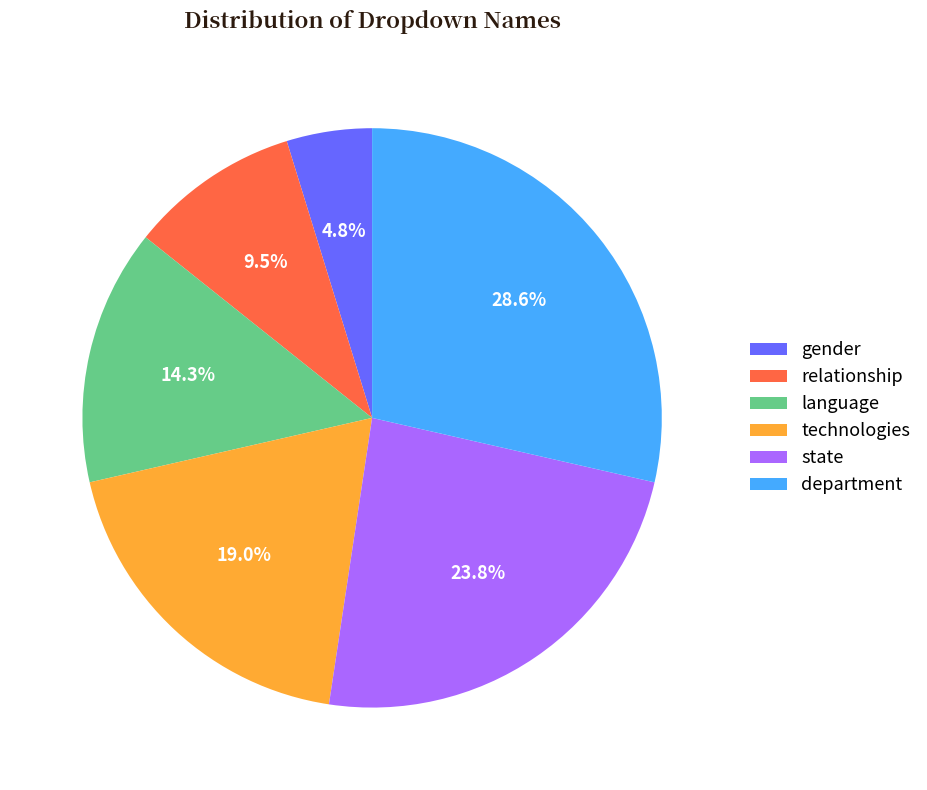

How many segments does this pie chart have?

6